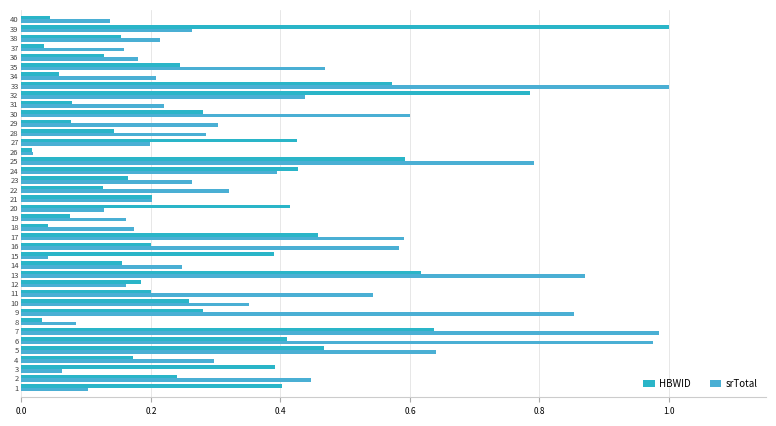

Where is srTotal nearest to the value 0?

26